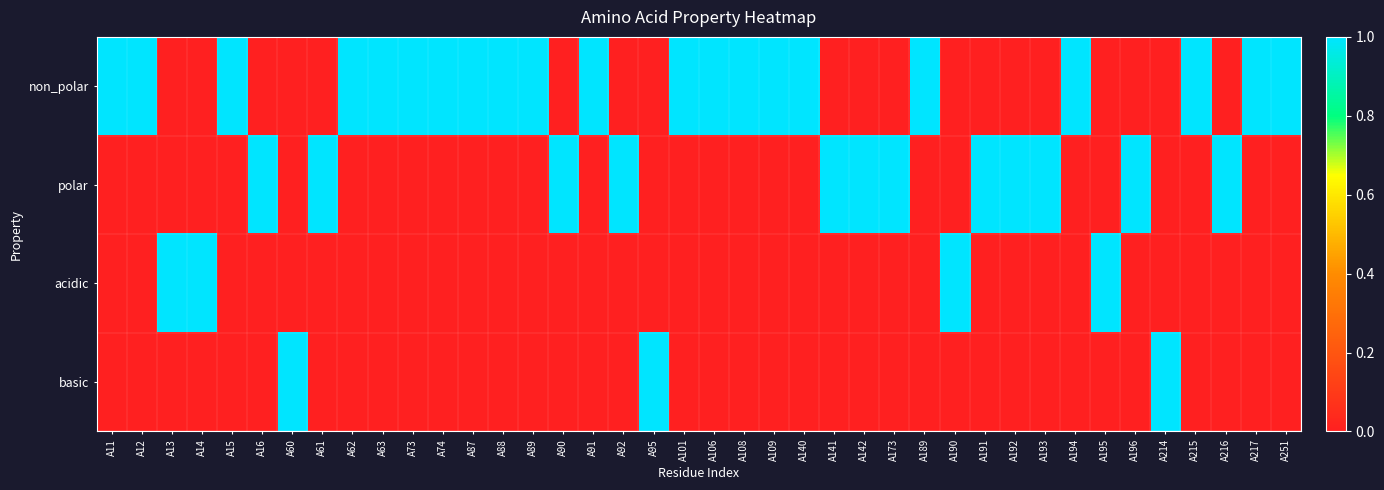

What is the difference between the highest and lowest values at A193?

1